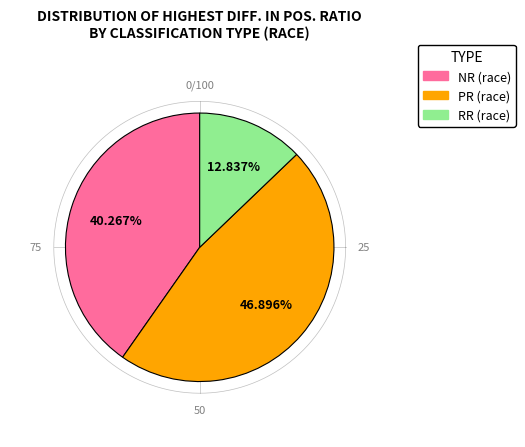

True or false: RR (race) accounts for 13% of the total.

True